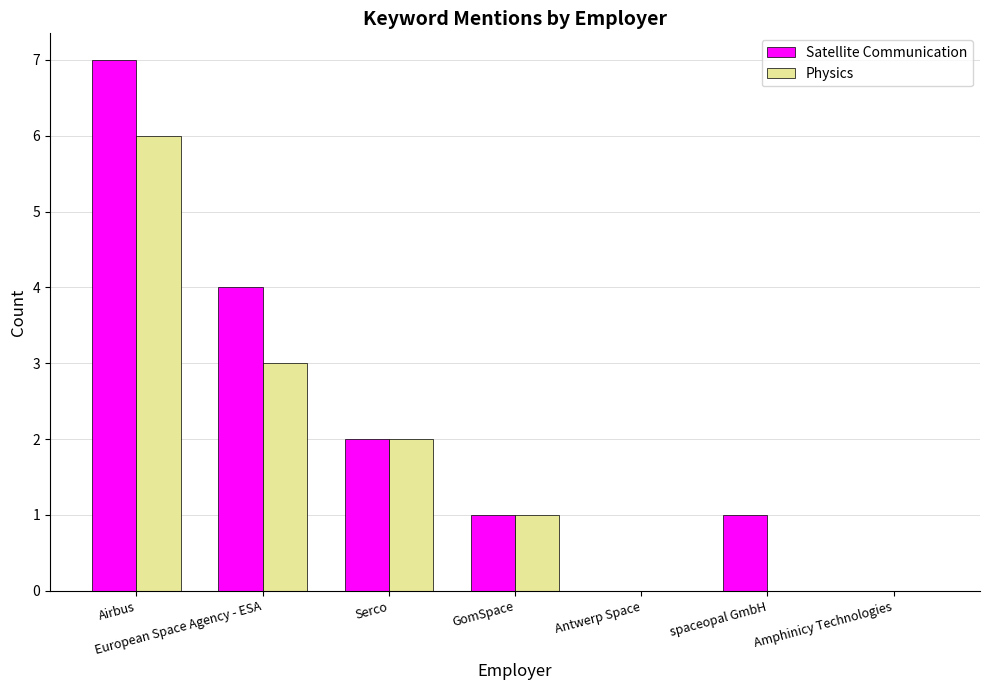

Which series changed the most between spaceopal GmbH and Amphinicy Technologies?

Satellite Communication